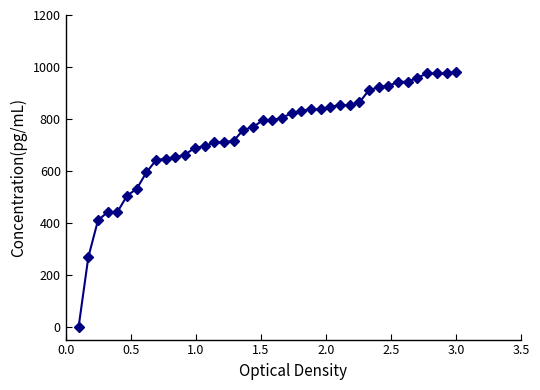

What is the maximum value shown in the chart?

980.0